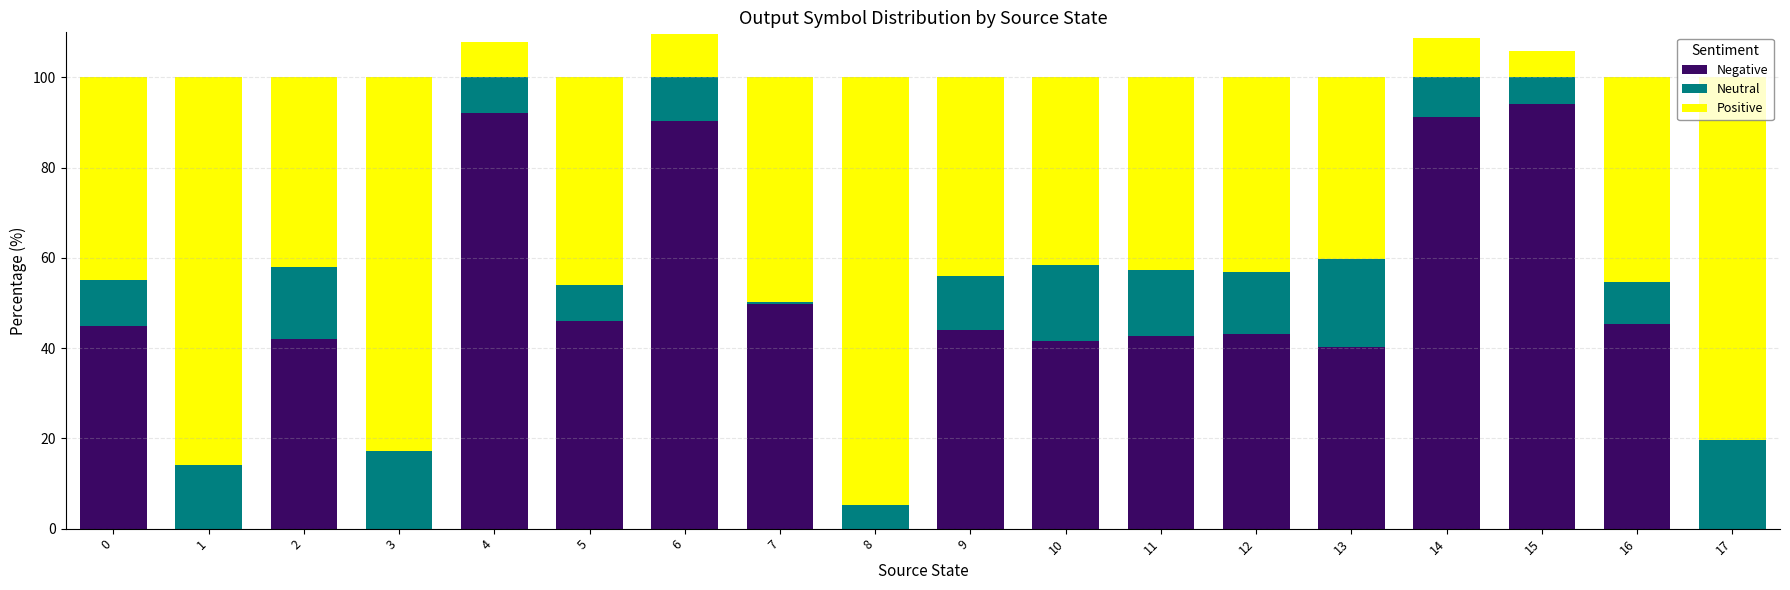

Count the number of data series in this chart.

3